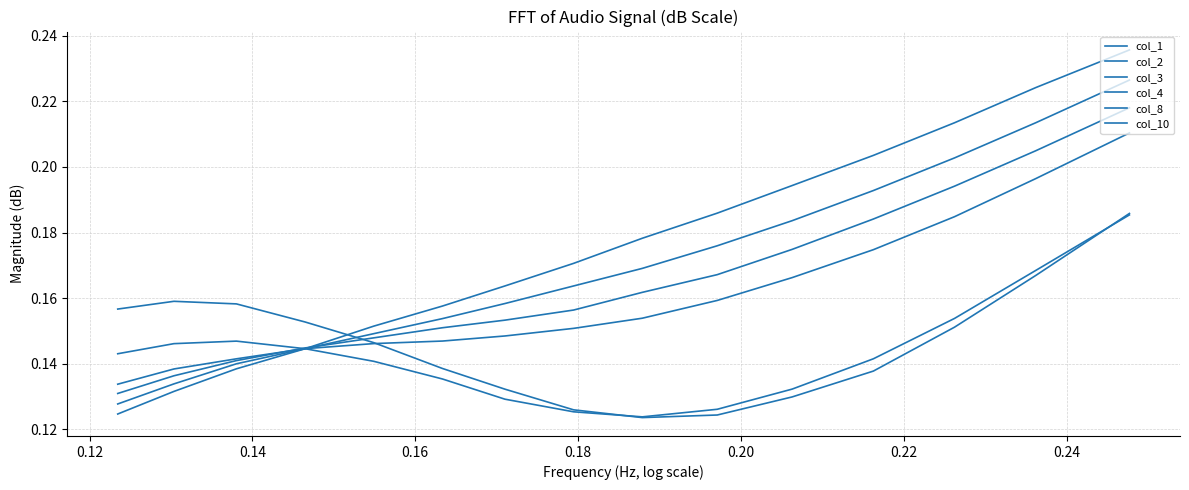

What is the sum of all col_8 values?

2.1